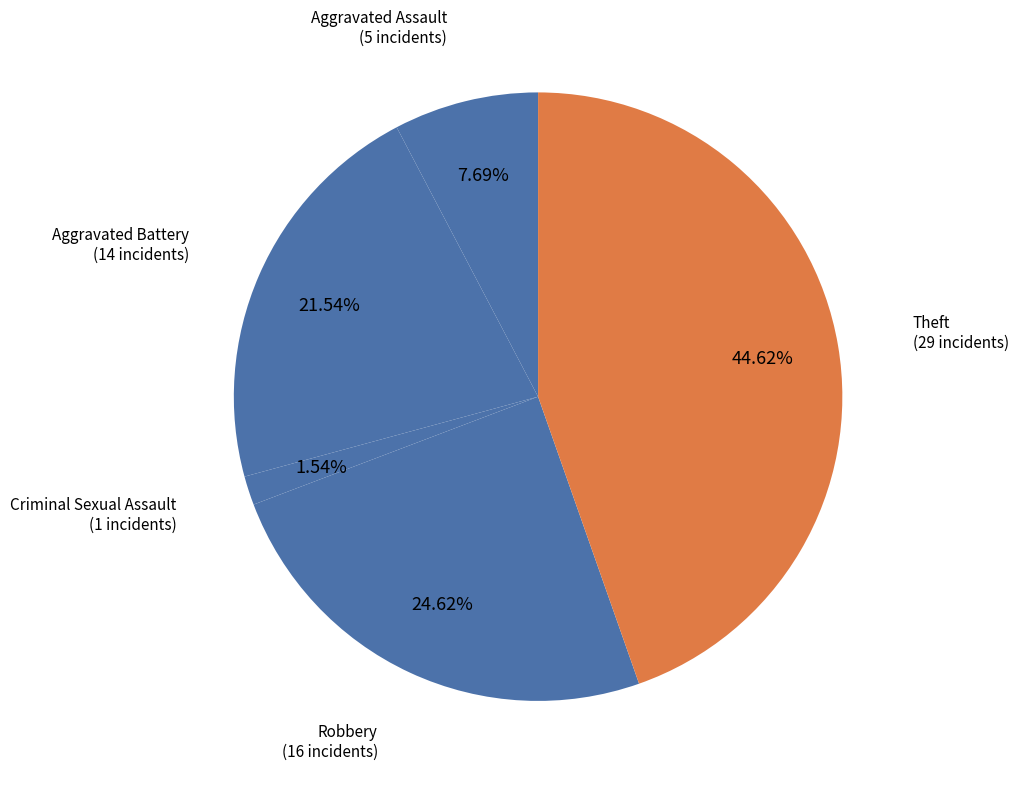

Do Robbery and Aggravated Assault together represent more than half of the pie?

No